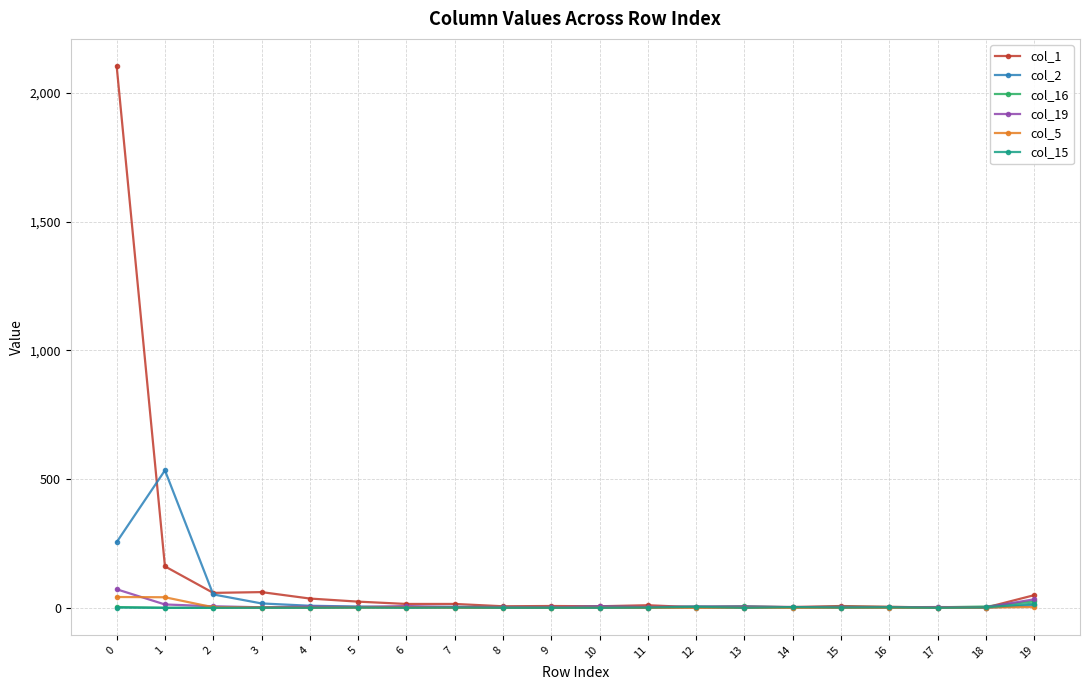

How many distinct data groups are displayed?

6